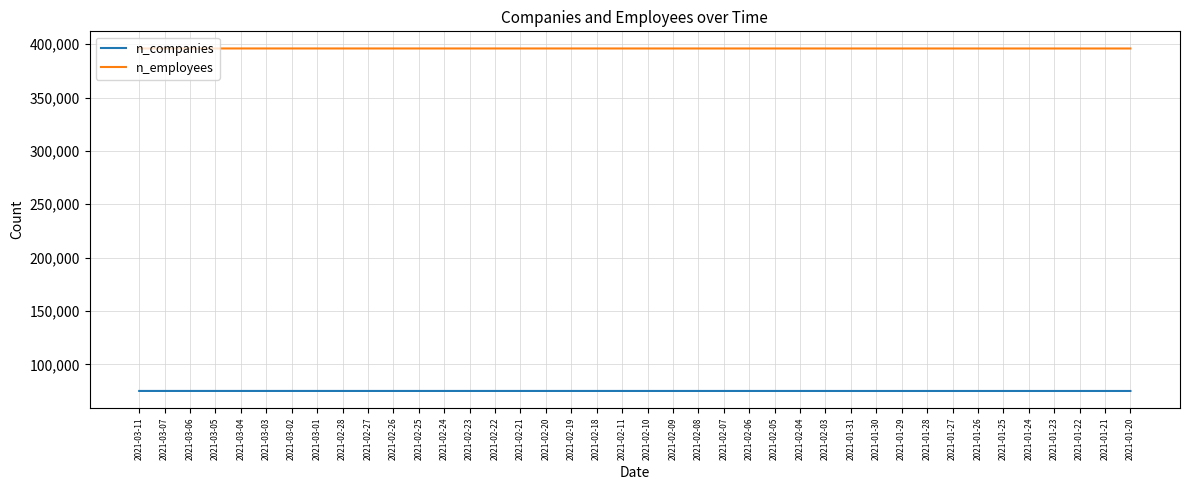

Rank the series by their average value, from lowest to highest.

n_companies, n_employees